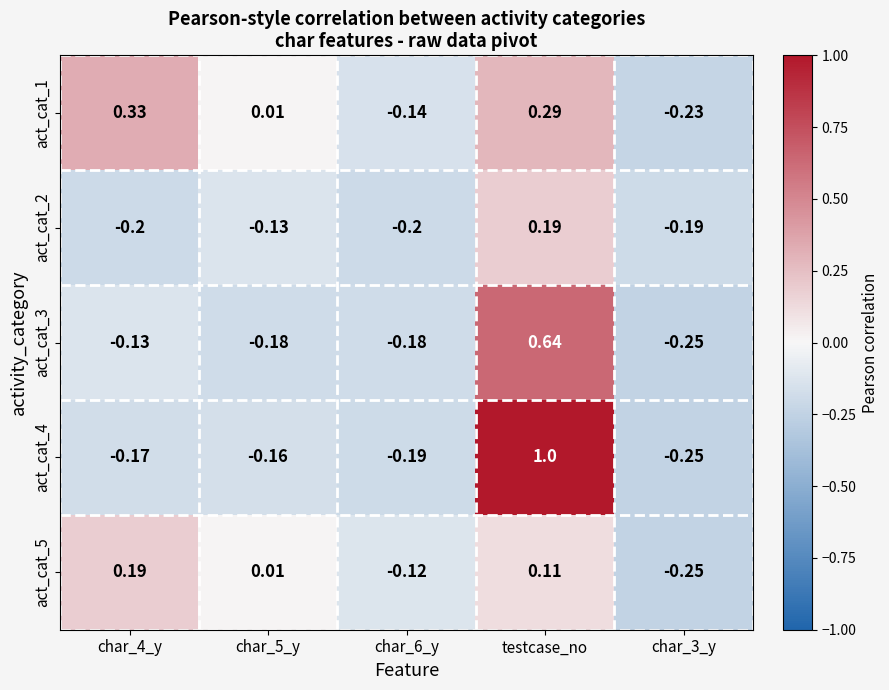

At which category is the sum across all series the highest?

testcase_no